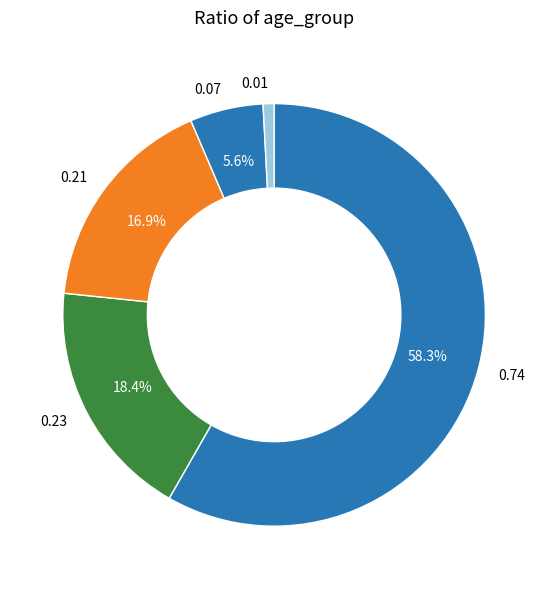

What percentage do 0.23 and 0.21 together represent?

35.3%